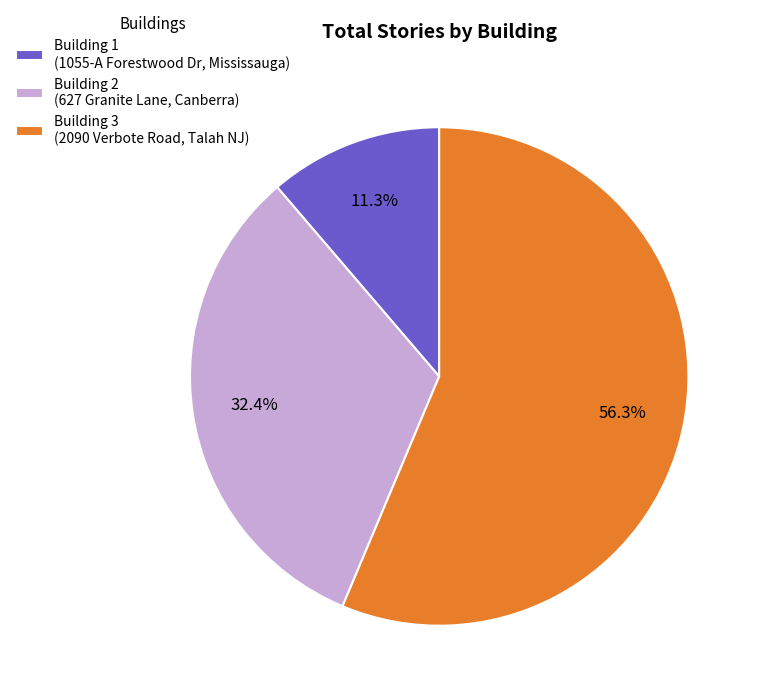

Which slice is the smallest?

Building 1 (1055-A Forestwood Dr, Mississauga)